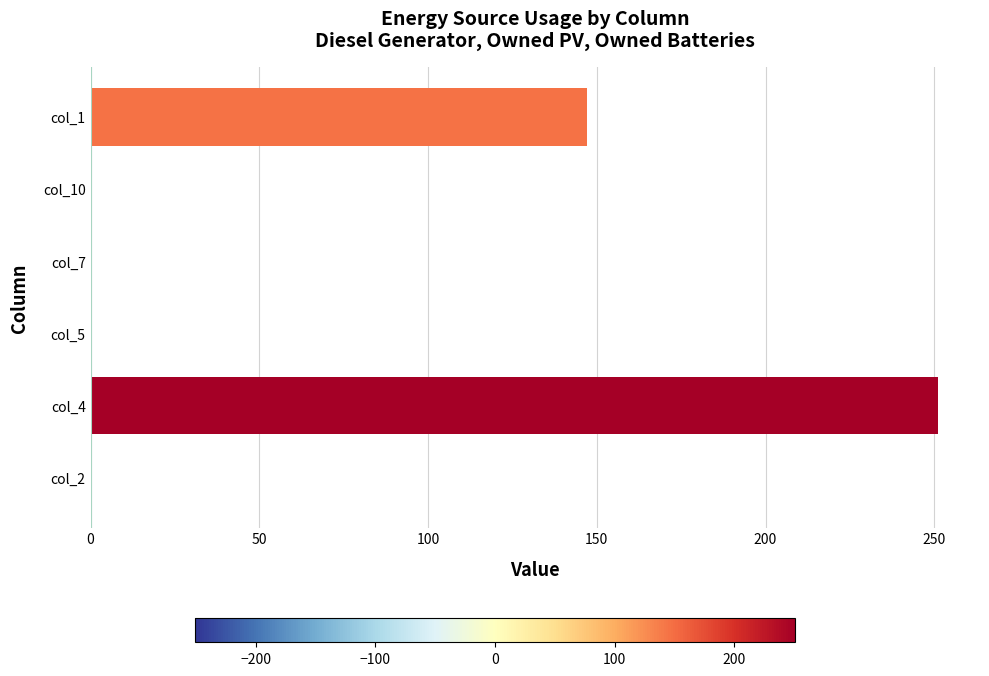

Which has a higher value, col_4 or col_1?

col_4